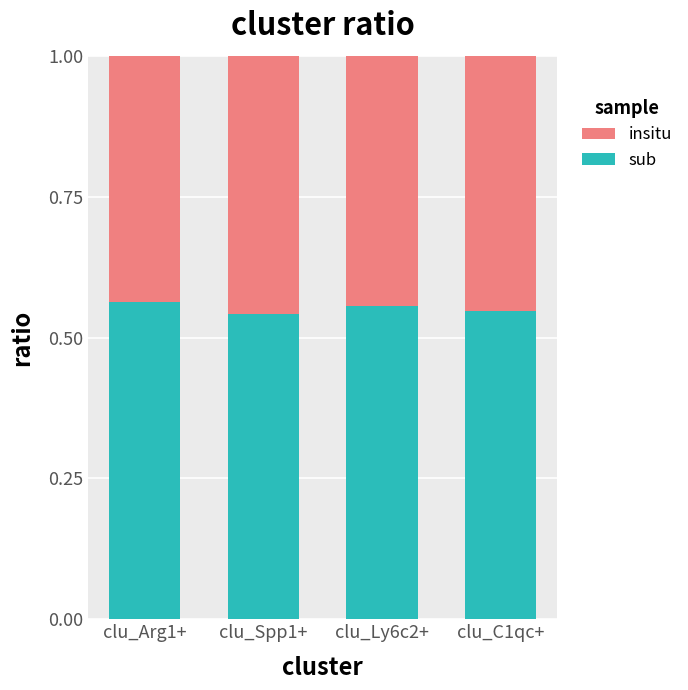

True or false: sub has a value of 0.9 at clu_C1qc+.

False